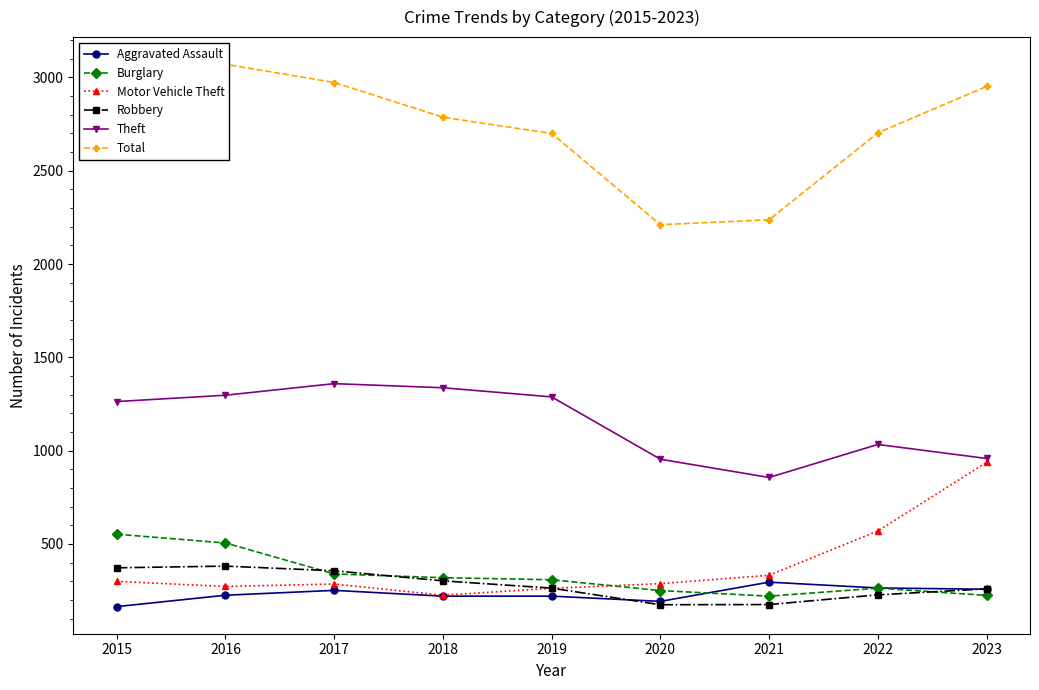

How many data points in Burglary are less than 308?

4